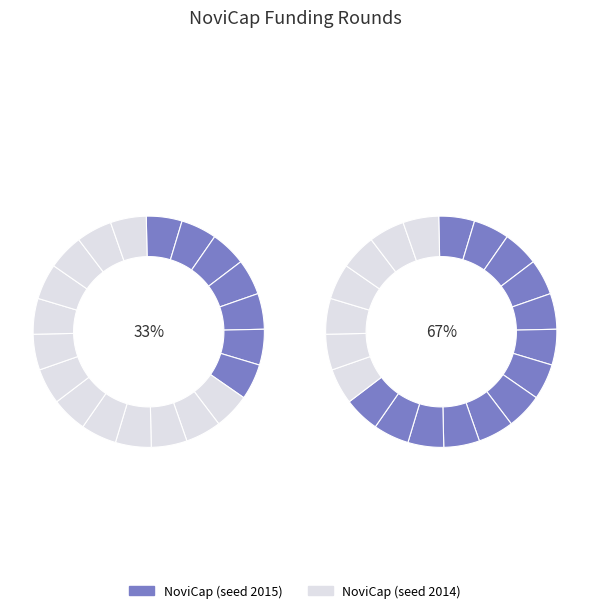

Which slice is the smallest?

NoviCap (seed 2015)